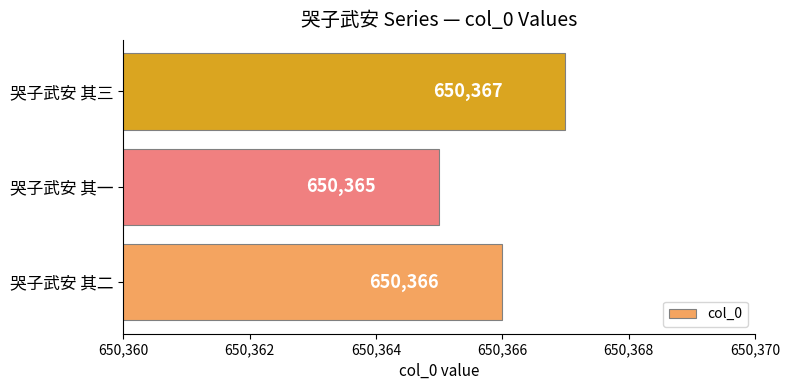

Which has a higher value, 哭子武安 其三 or 哭子武安 其一?

哭子武安 其三